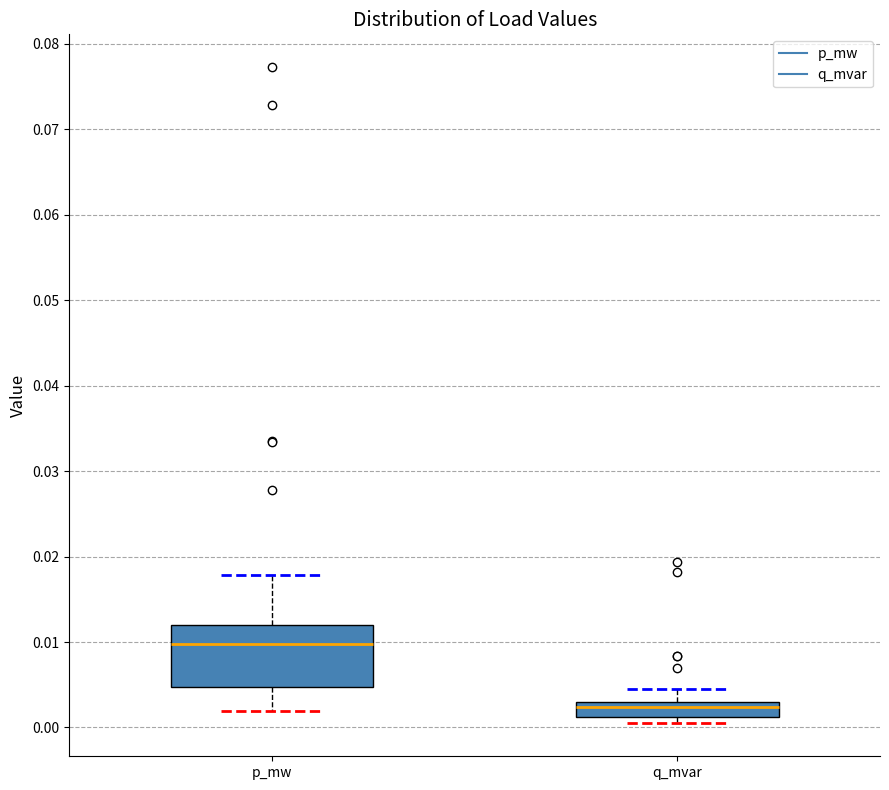

Which box has the lowest median line?

q_mvar